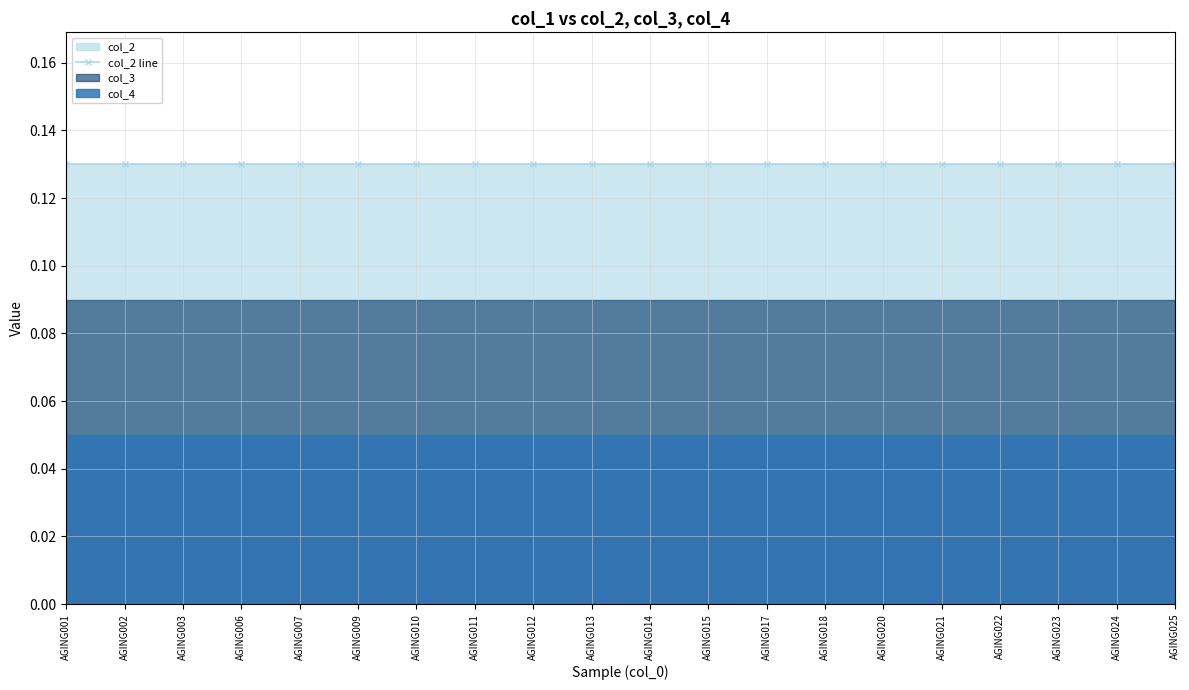

What is the average value of the col_2 series?

0.1